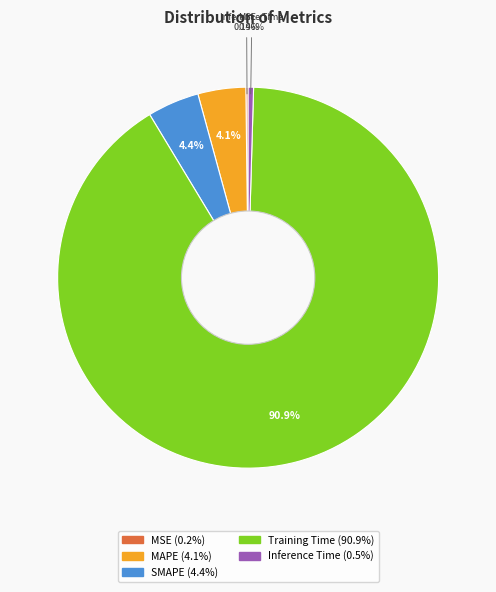

Does any single category account for the majority?

Yes